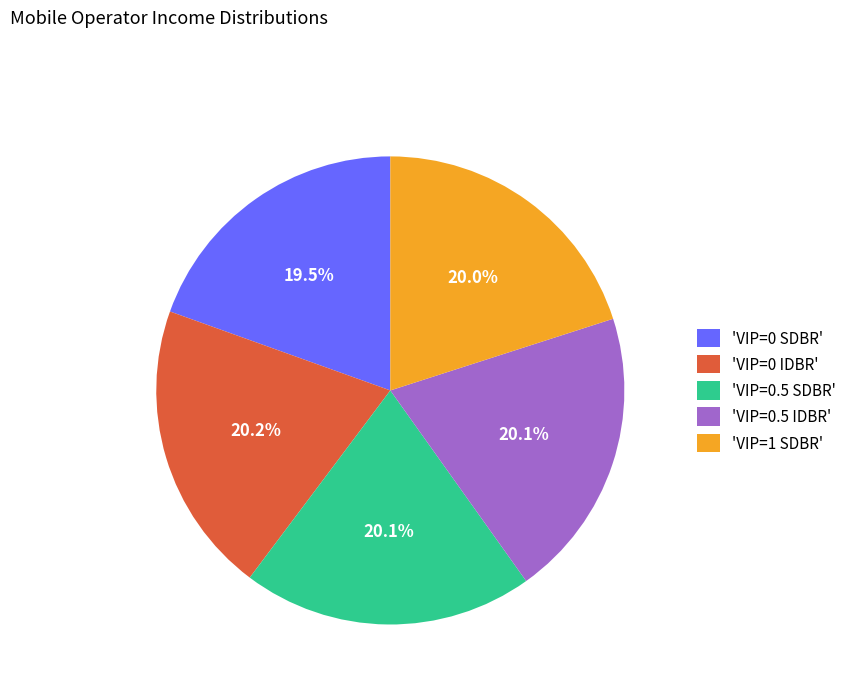

To the nearest percent, what is the average slice percentage?

20%